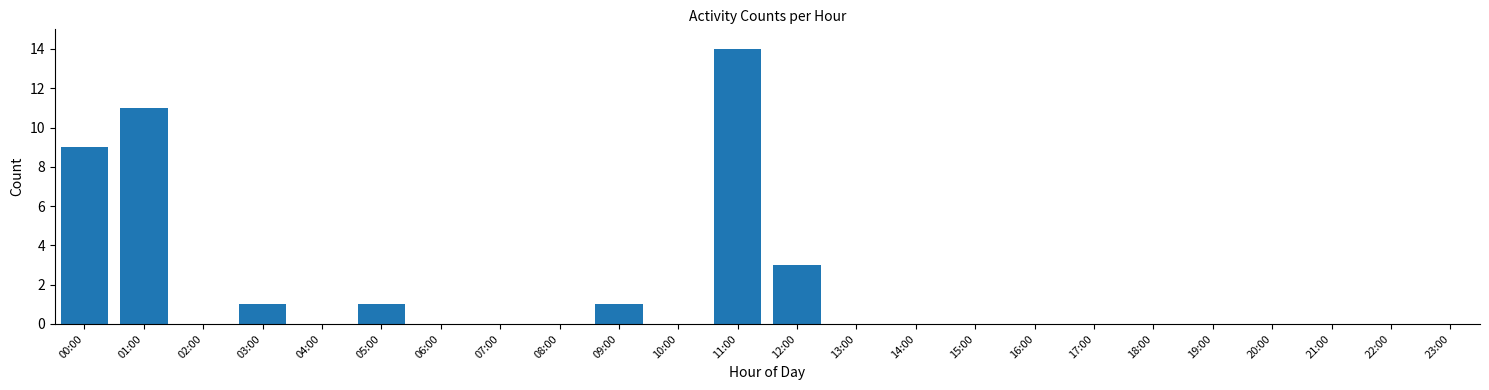

Reading left to right, list all the values displayed in this chart.

00:00=9	01:00=11	02:00=0	03:00=1	04:00=0	05:00=1	06:00=0	07:00=0	08:00=0	09:00=1	10:00=0	11:00=14	12:00=3	13:00=0	14:00=0	15:00=0	16:00=0	17:00=0	18:00=0	19:00=0	20:00=0	21:00=0	22:00=0	23:00=0